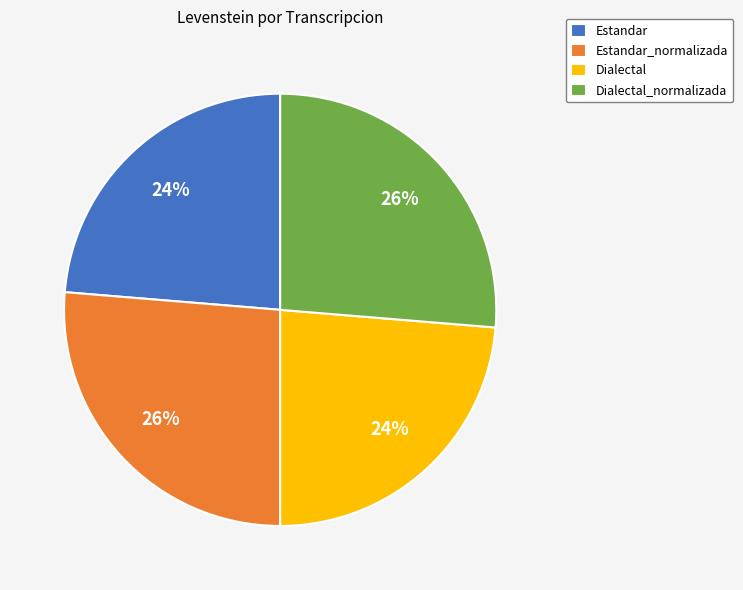

How many slices are in this pie chart?

4